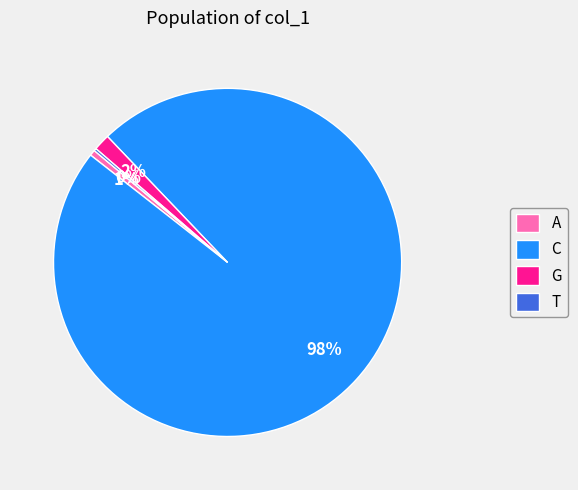

Is C the majority of the pie?

Yes